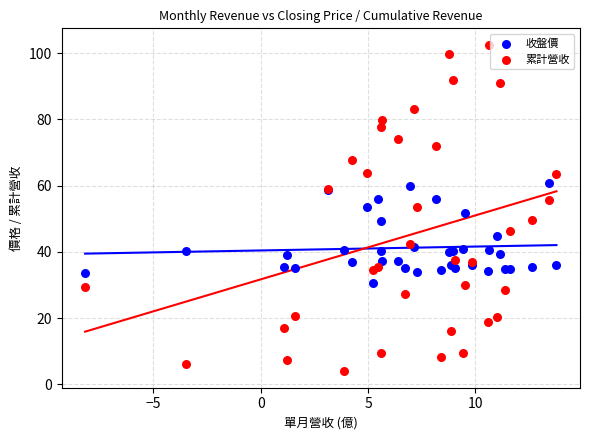

Which series has the largest Y range (max minus min)?

累計營收